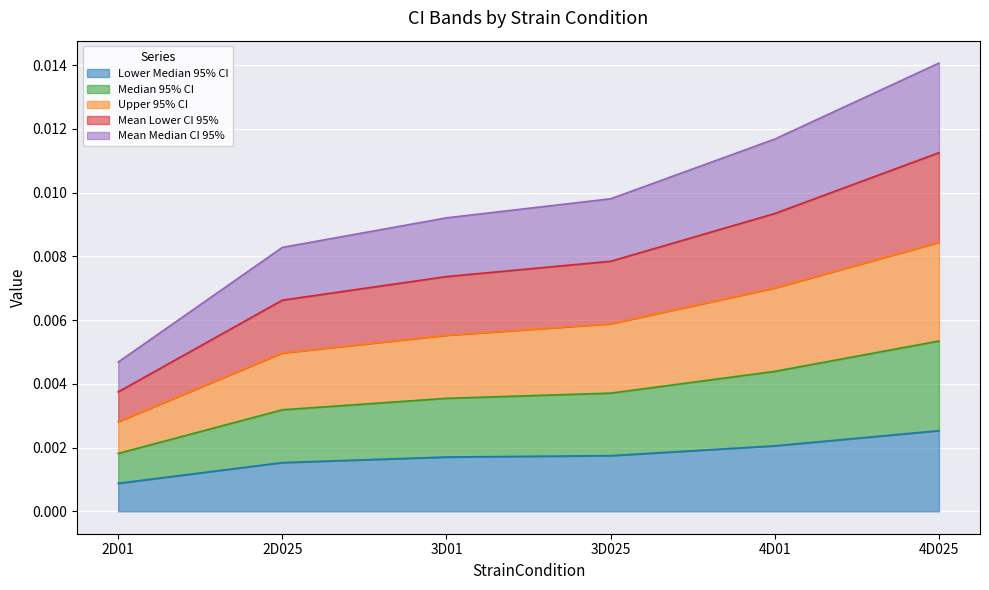

What are all the series names shown in the legend?

Lower Median 95% CI, Median 95% CI, Upper 95% CI, Mean Lower CI 95%, Mean Median CI 95%